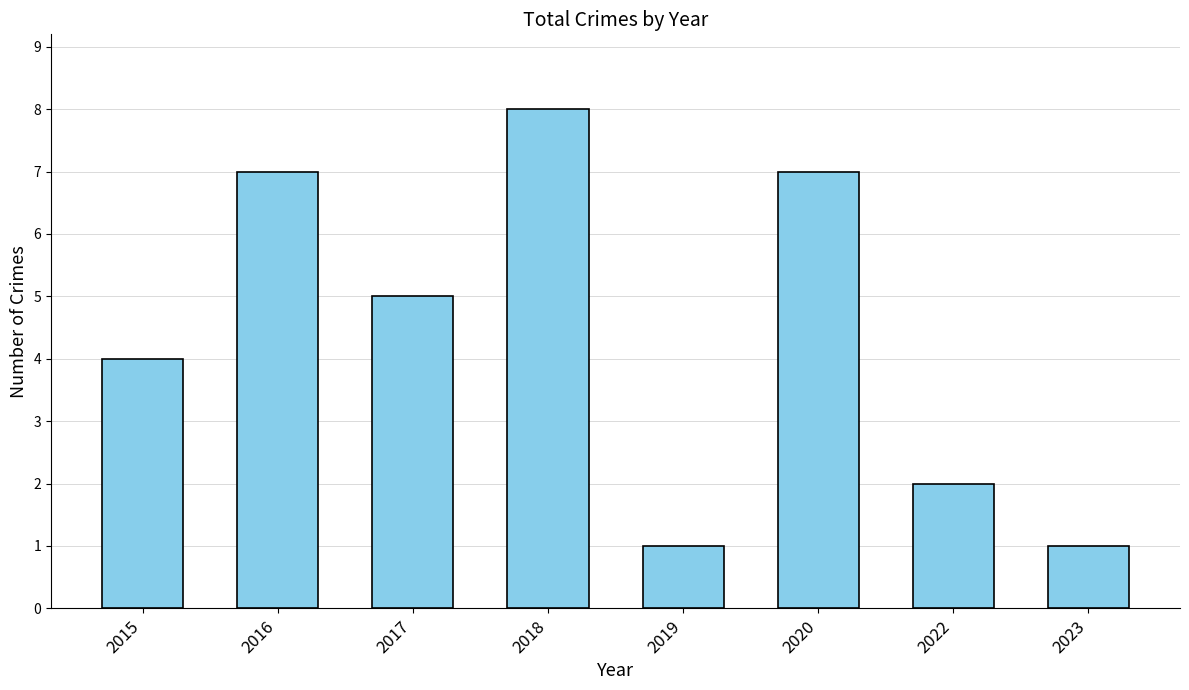

Between 2016 and 2015, which is larger?

2016